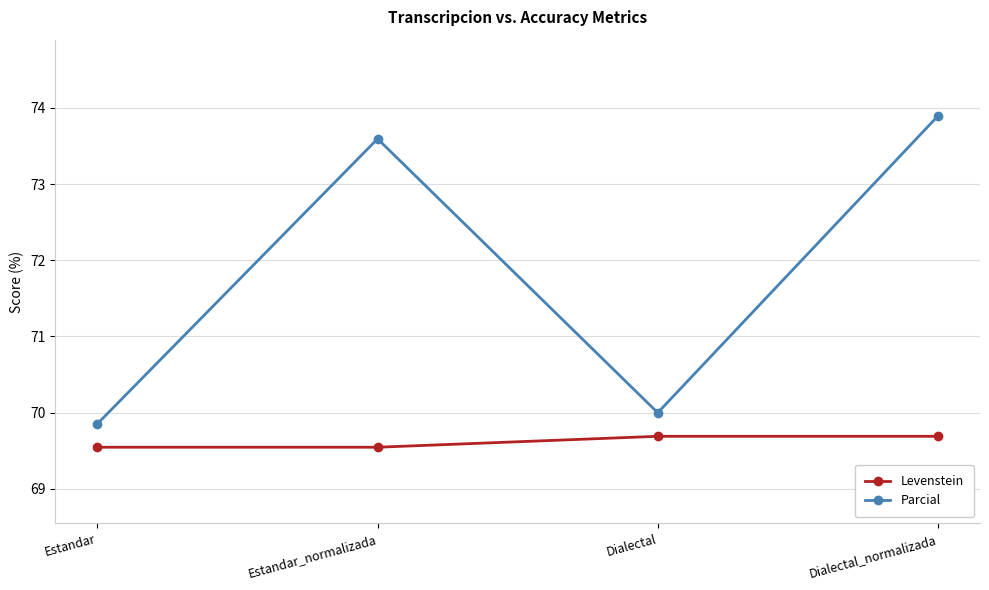

Reading left to right, what are all the values shown in this chart?

Levenstein: 69.5	69.5	69.7	69.7
Parcial: 69.9	73.6	70.0	73.9